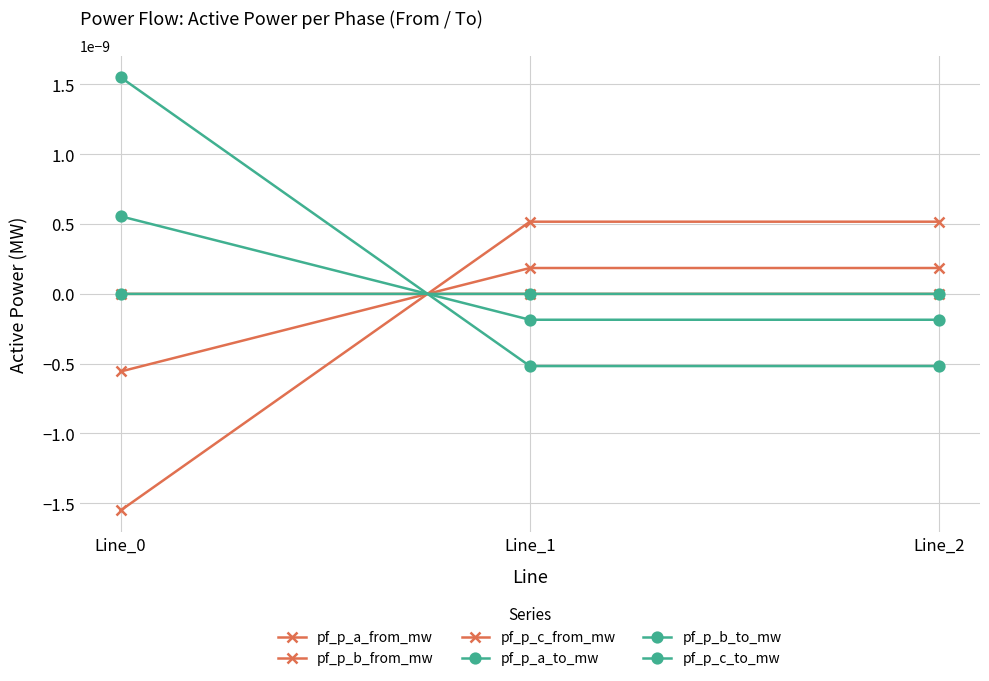

Which series has the largest total across all categories?

pf_p_c_to_mw